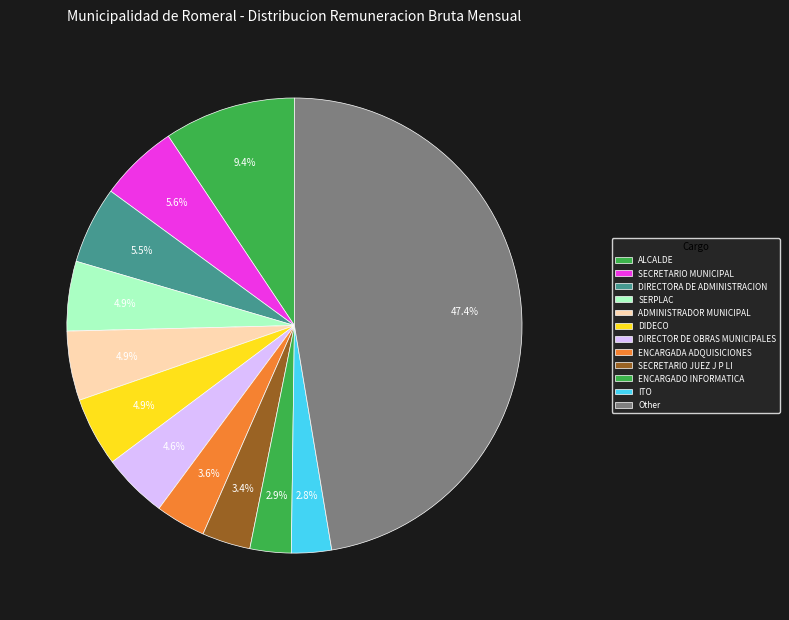

Count the number of slices in the pie.

12